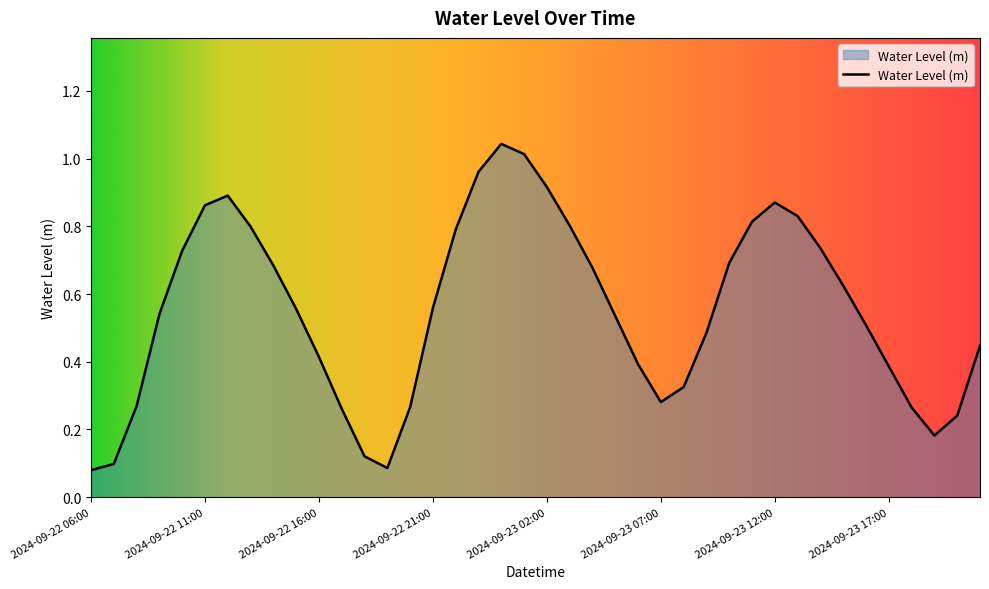

What is the difference between the second highest and second lowest values?

0.9